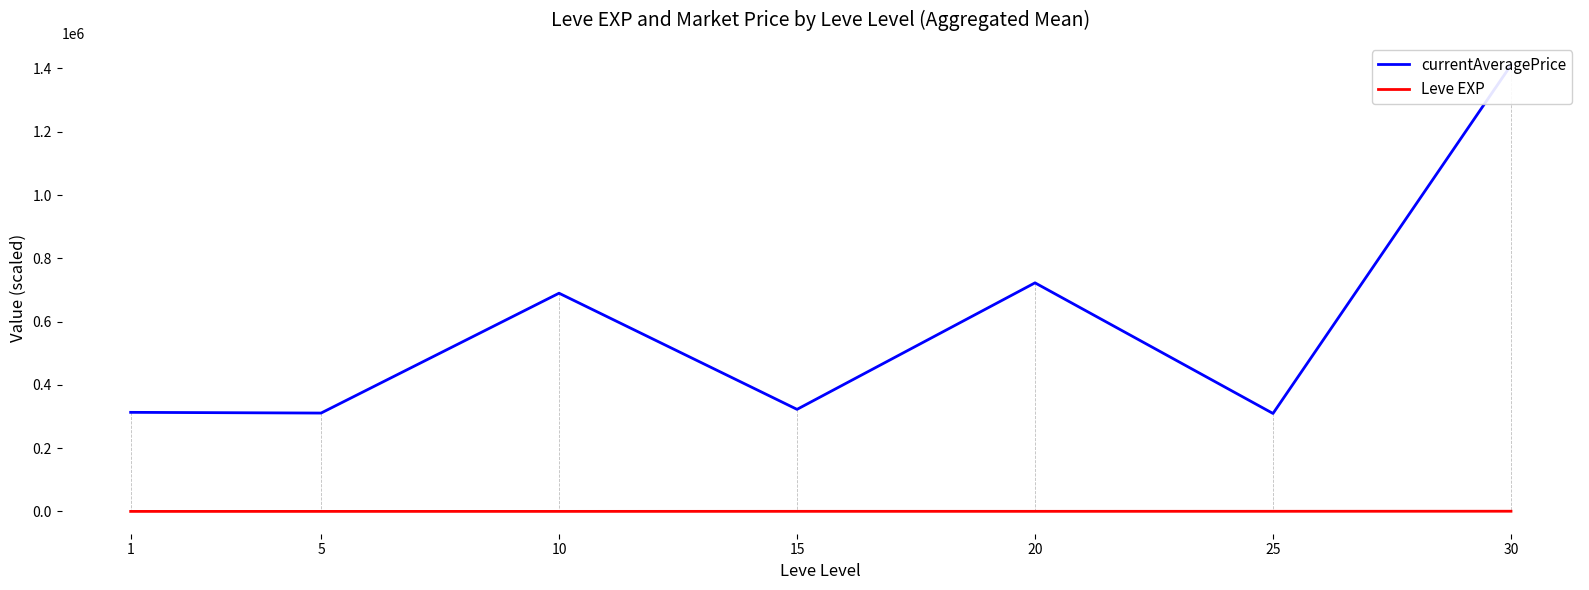

Reading right to left, list all the values displayed in this chart.

currentAveragePrice: 30=1410550.0	25=309583.3	20=722450.0	15=322583.3	10=689666.7	5=310866.7	1=313133.3
Leve EXP: 30=590.0	25=346.7	20=233.3	15=223.3	10=76.7	5=61.7	1=13.3